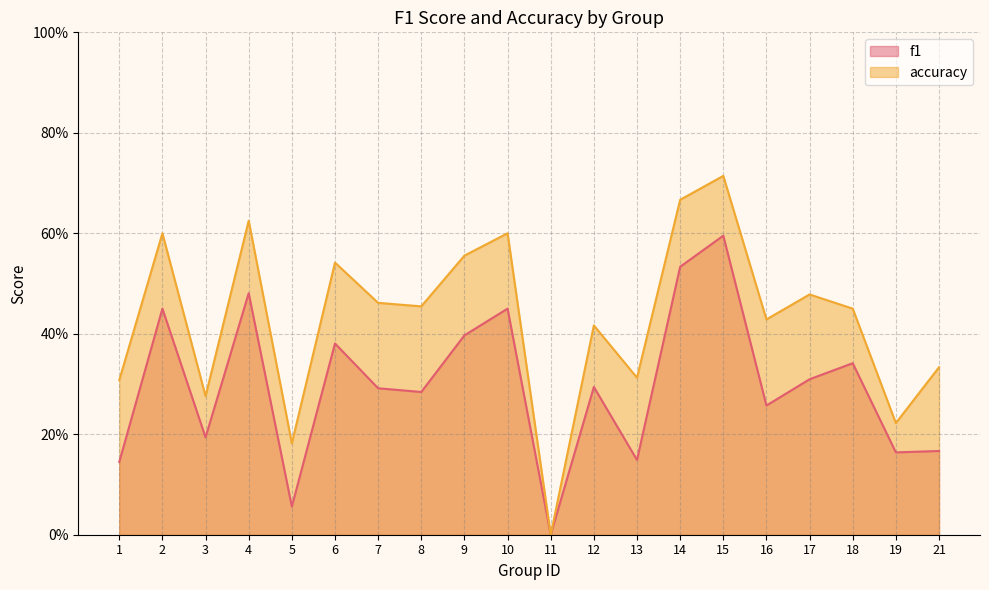

Reading left to right, transcribe all the data shown in this chart.

f1: 1=0.1	2=0.5	3=0.2	4=0.5	5=0.1	6=0.4	7=0.3	8=0.3	9=0.4	10=0.5	11=0.0	12=0.3	13=0.1	14=0.5	15=0.6	16=0.3	17=0.3	18=0.3	19=0.2	21=0.2
accuracy: 1=0.3	2=0.6	3=0.3	4=0.6	5=0.2	6=0.5	7=0.5	8=0.5	9=0.6	10=0.6	11=0.0	12=0.4	13=0.3	14=0.7	15=0.7	16=0.4	17=0.5	18=0.5	19=0.2	21=0.3